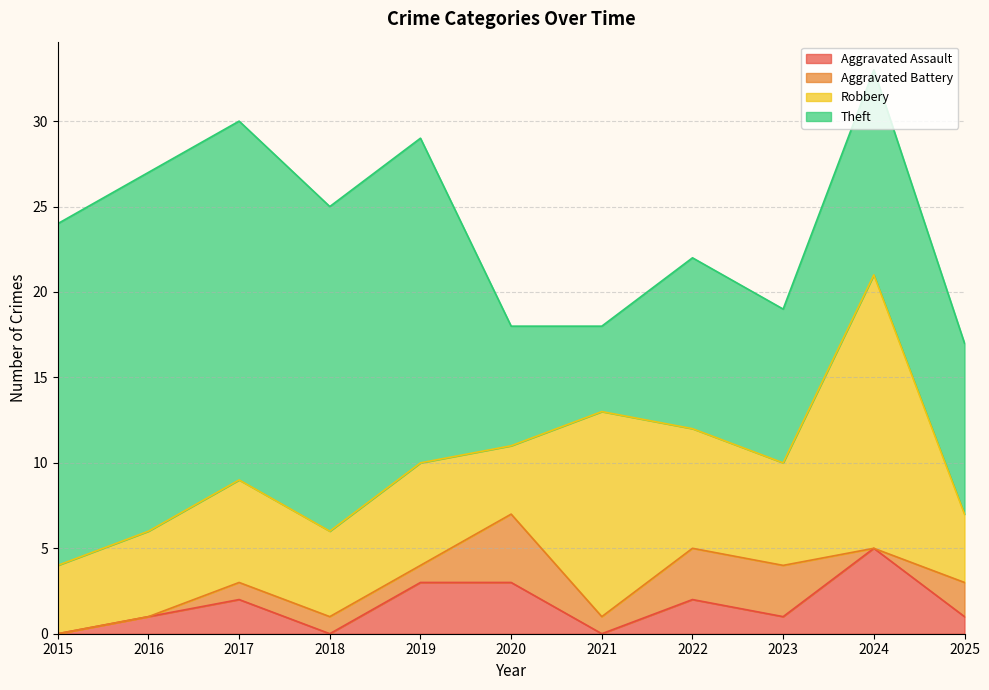

How many data points does each series have?

11